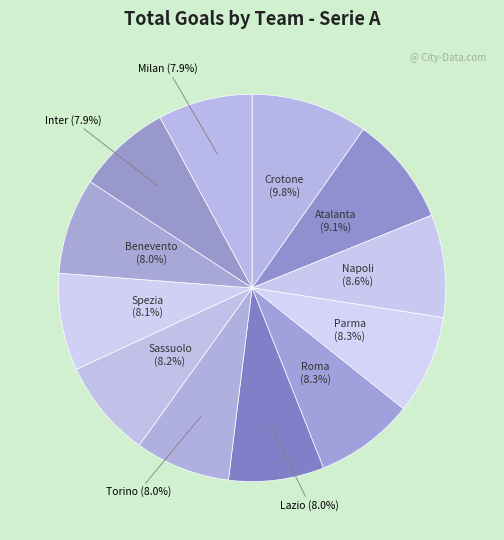

Which category has the smallest portion of the pie?

Inter